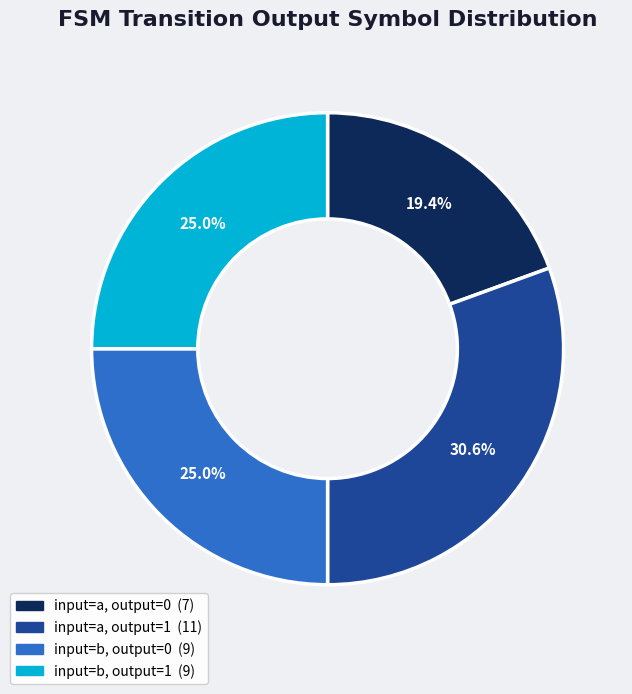

Is there any slice that represents more than half of the pie?

No